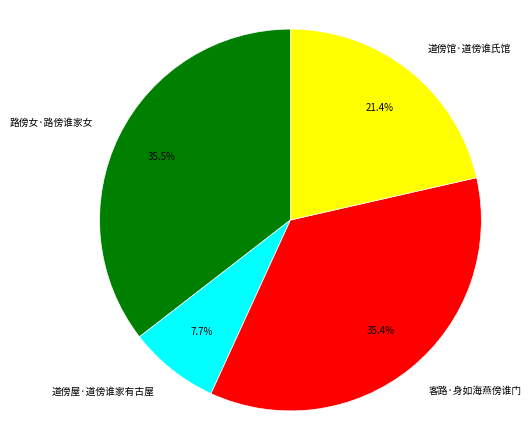

How many segments does this pie chart have?

4